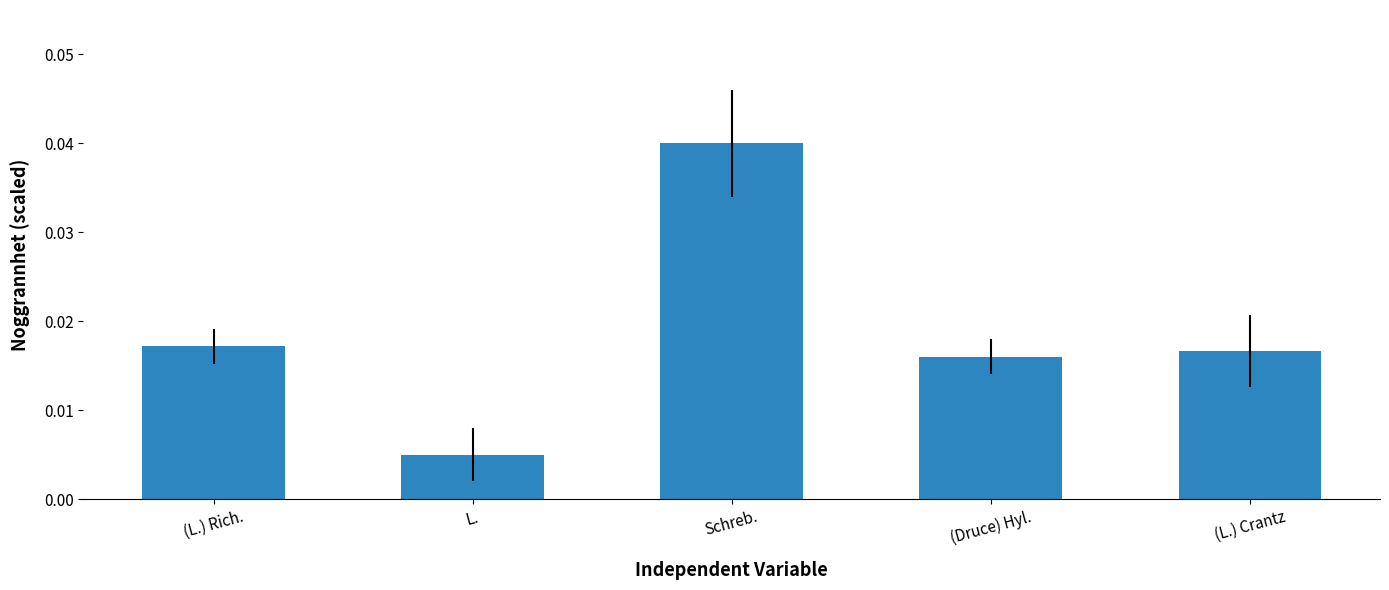

At which label is the value closest to 0?

L.